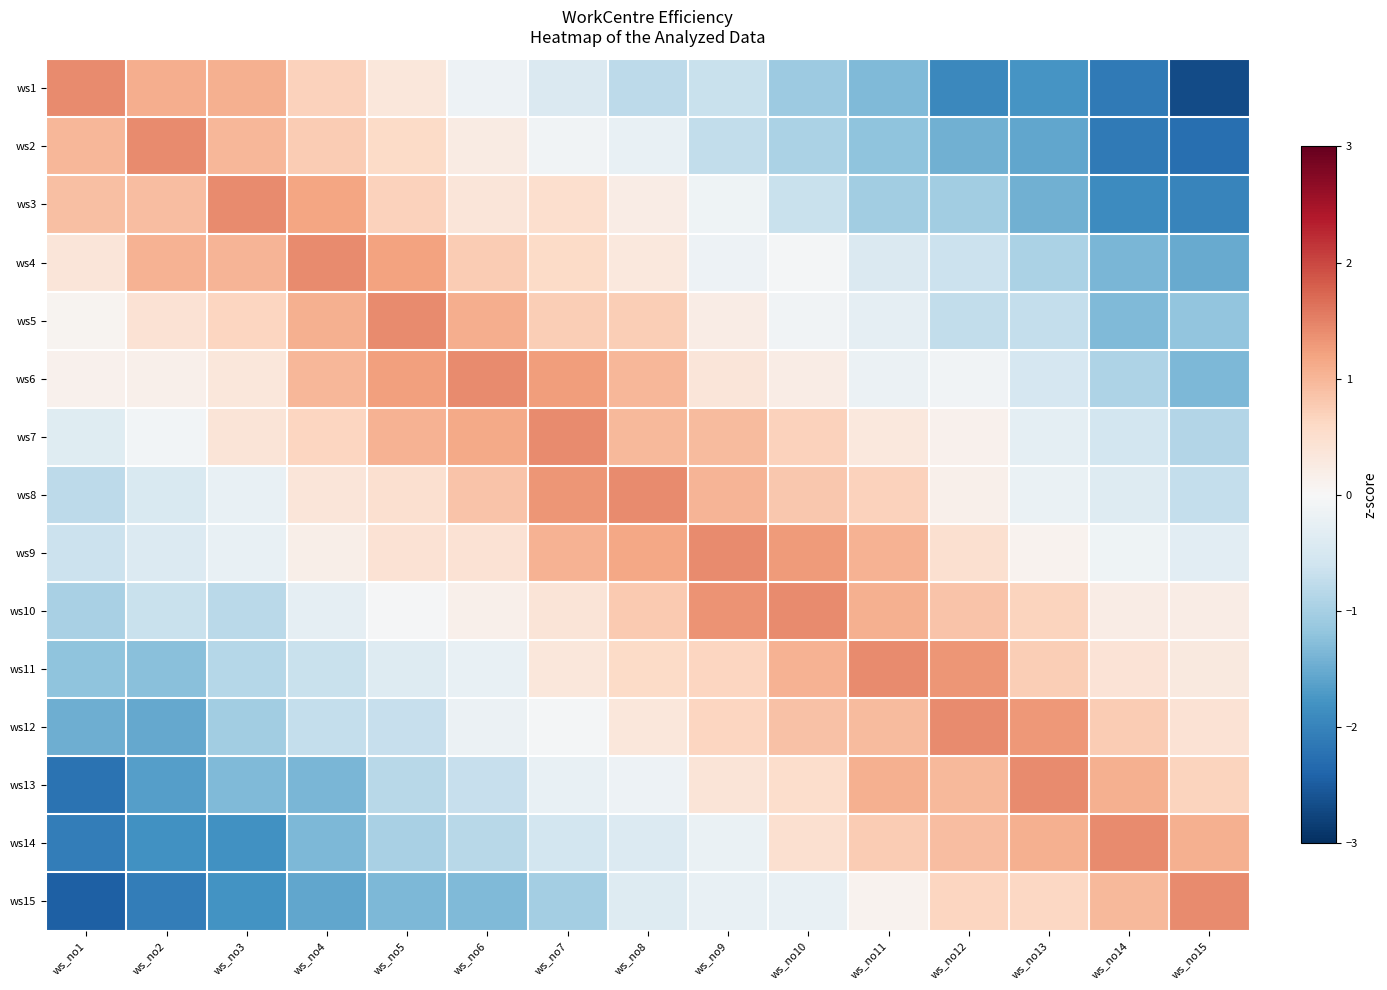

Count the number of categories in the chart.

15